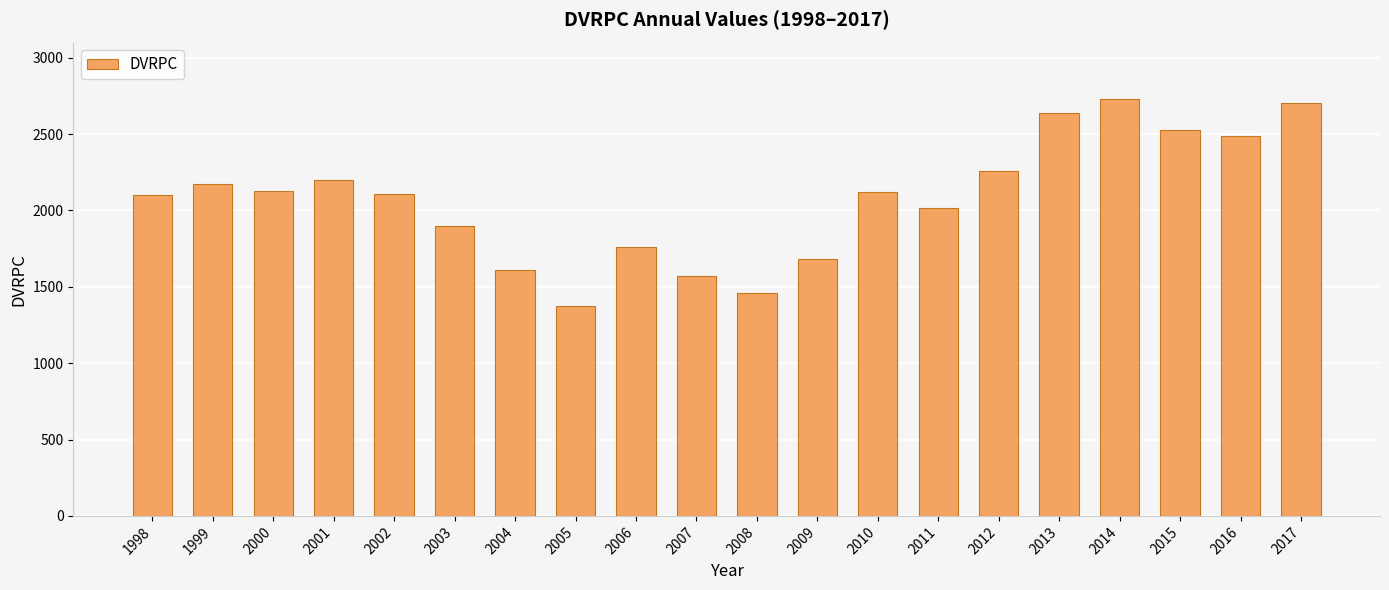

How many values are below 2119?

10